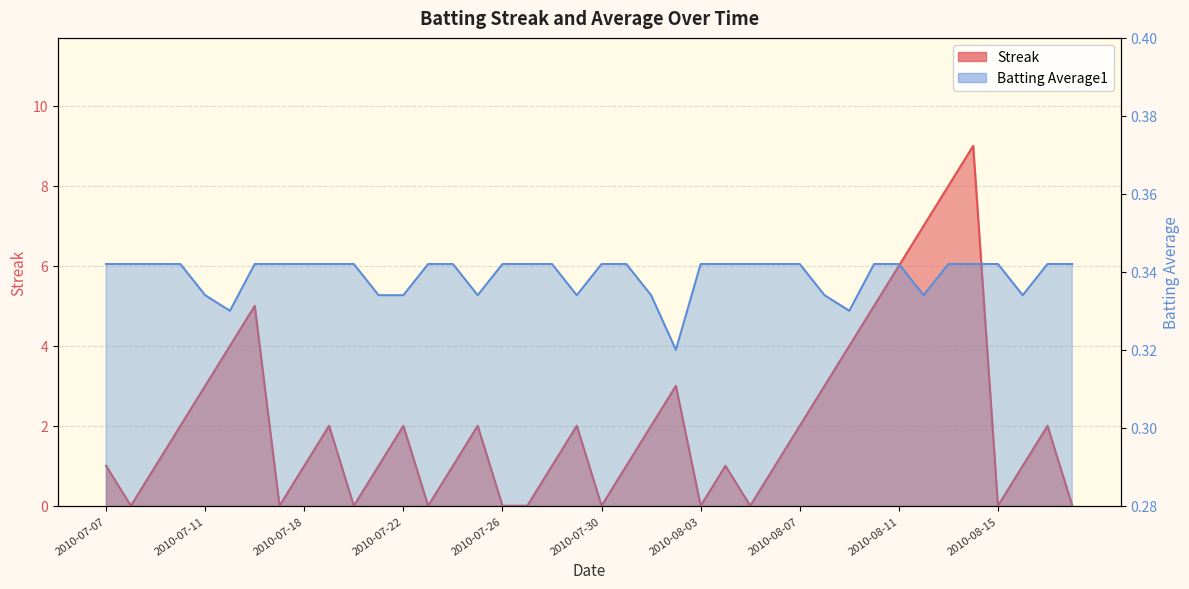

Is it true that Batting Average1 equals 0.3 at 2010-08-01?

True